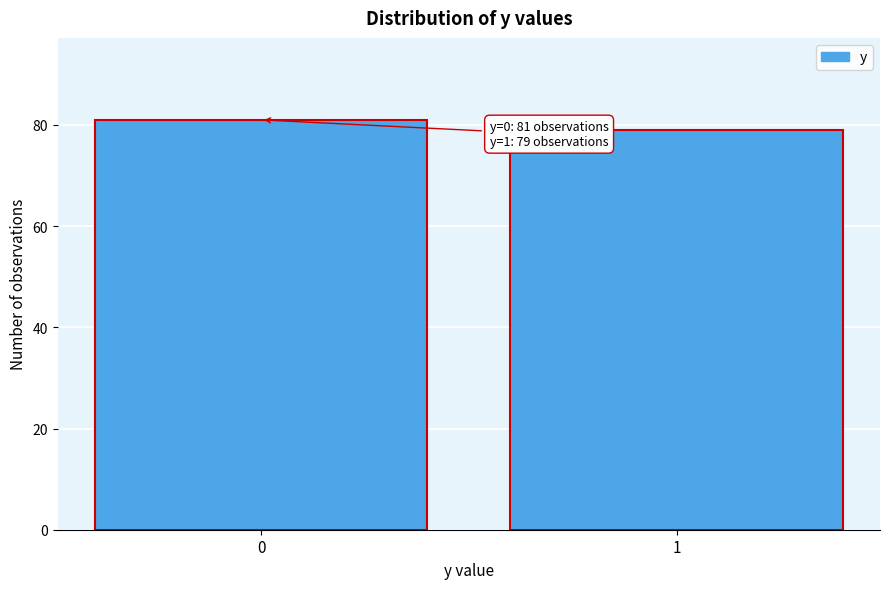

Reading left to right, transcribe all the data shown in this chart.

81	79